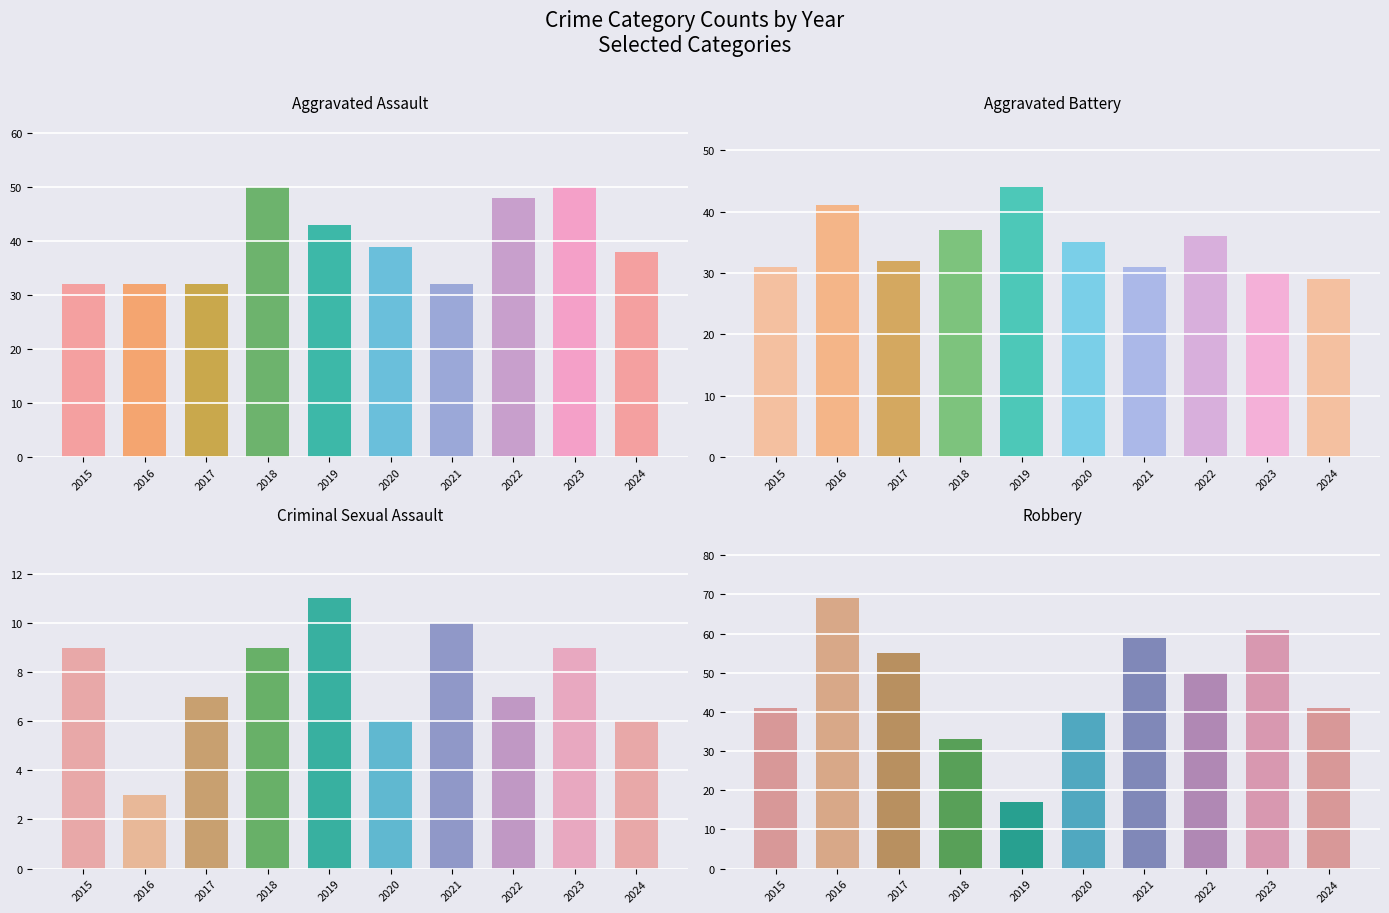

At how many categories does at least one series exceed 59?

2